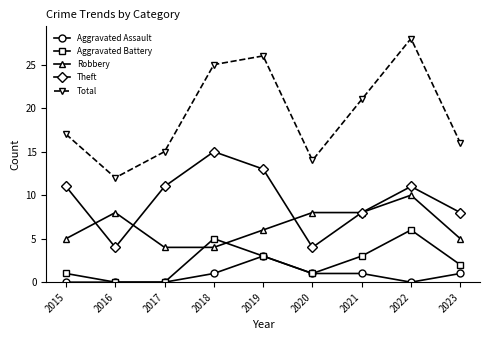

Reading right to left, extract all data points from this chart.

Aggravated Assault: 2023=1	2022=0	2021=1	2020=1	2019=3	2018=1	2017=0	2016=0	2015=0
Aggravated Battery: 2023=2	2022=6	2021=3	2020=1	2019=3	2018=5	2017=0	2016=0	2015=1
Robbery: 2023=5	2022=10	2021=8	2020=8	2019=6	2018=4	2017=4	2016=8	2015=5
Theft: 2023=8	2022=11	2021=8	2020=4	2019=13	2018=15	2017=11	2016=4	2015=11
Total: 2023=16	2022=28	2021=21	2020=14	2019=26	2018=25	2017=15	2016=12	2015=17